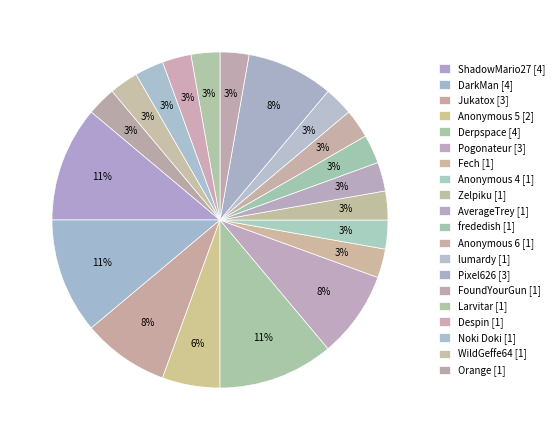

How many slices are in this pie chart?

20